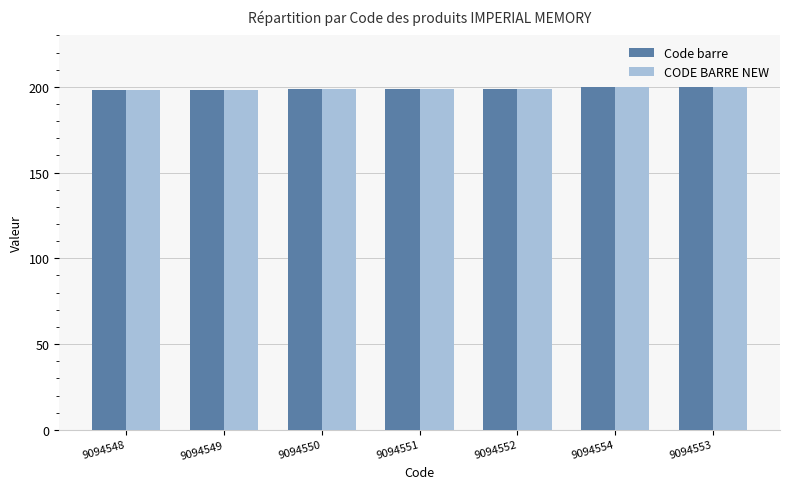

What is the highest value of the Code barre series?

200